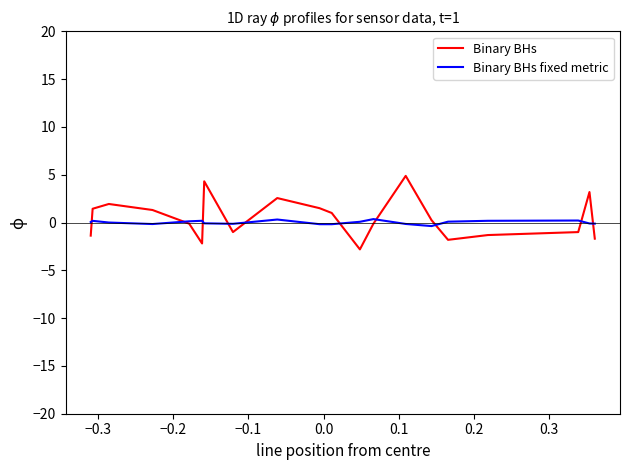

Rank the series by their maximum value, from highest to lowest.

Binary BHs, Binary BHs fixed metric